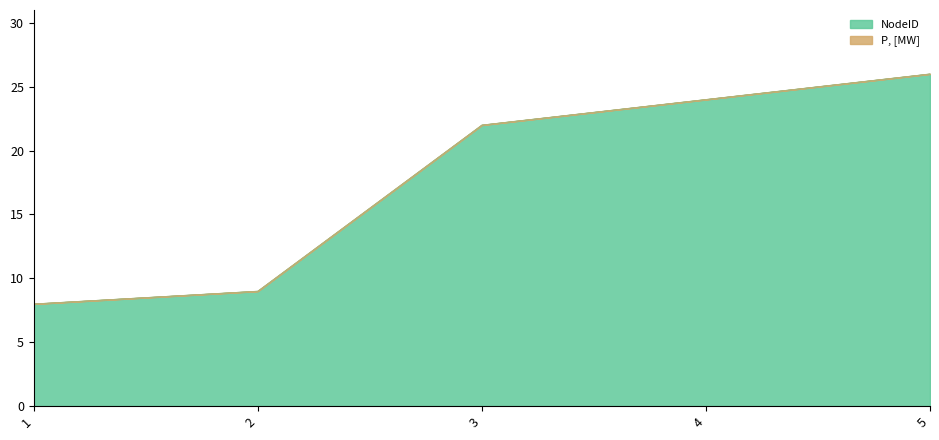

The value at 4 is 38. True or false?

False